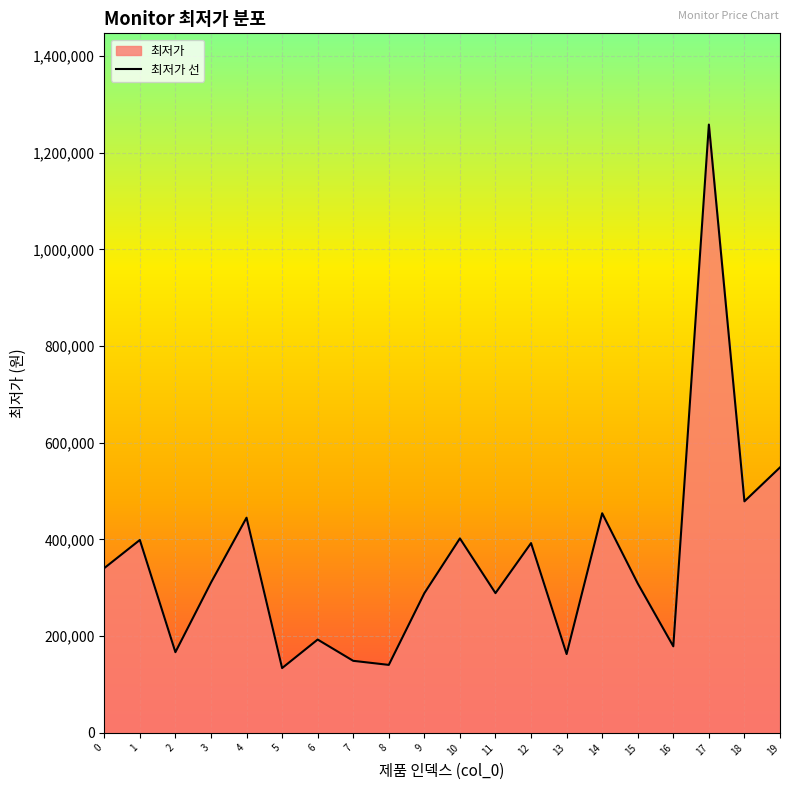

How many interior local valleys (lower than both neighbors) does the data have?

7